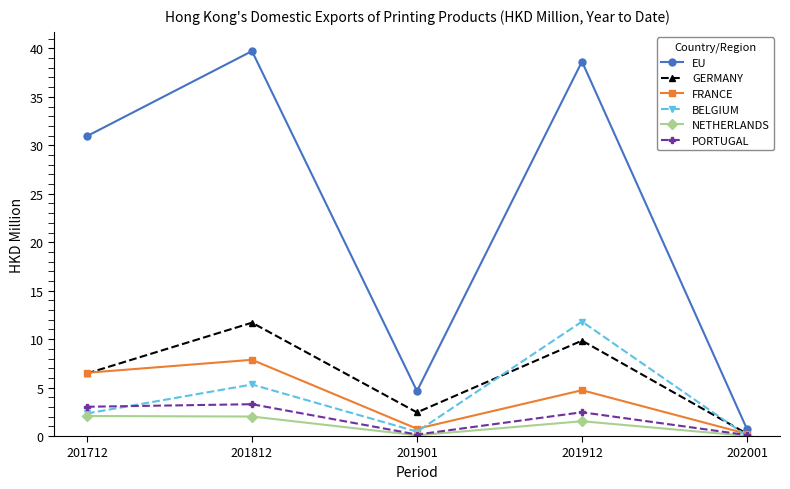

How many values in the NETHERLANDS series exceed 1?

3